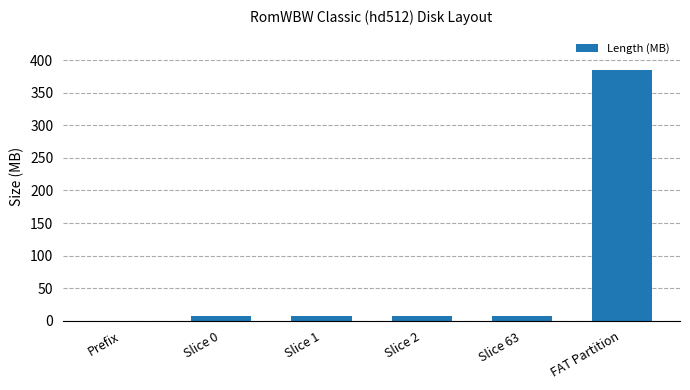

Reading left to right, what are all the values shown in this chart?

0.0	8.1	8.1	8.1	8.1	384.0